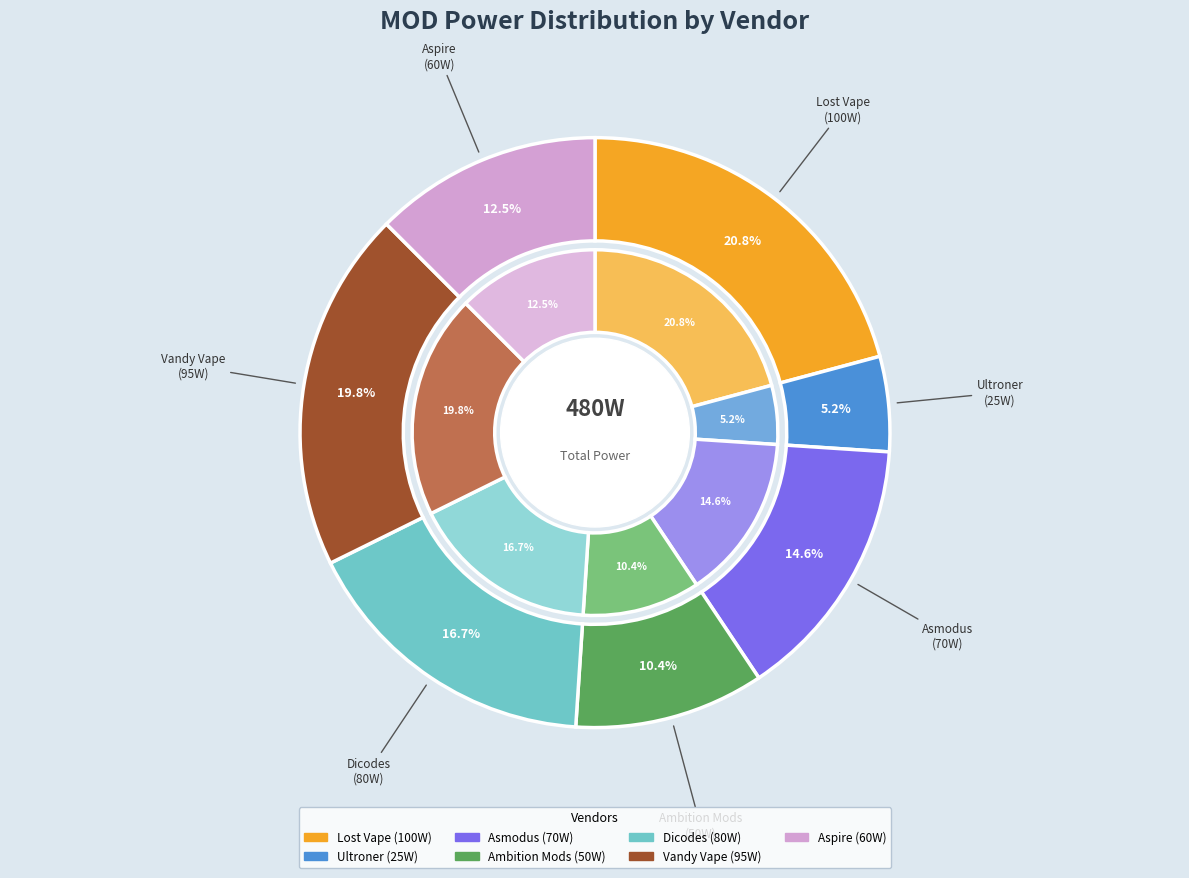

To the nearest percent, what is the average slice percentage?

14%